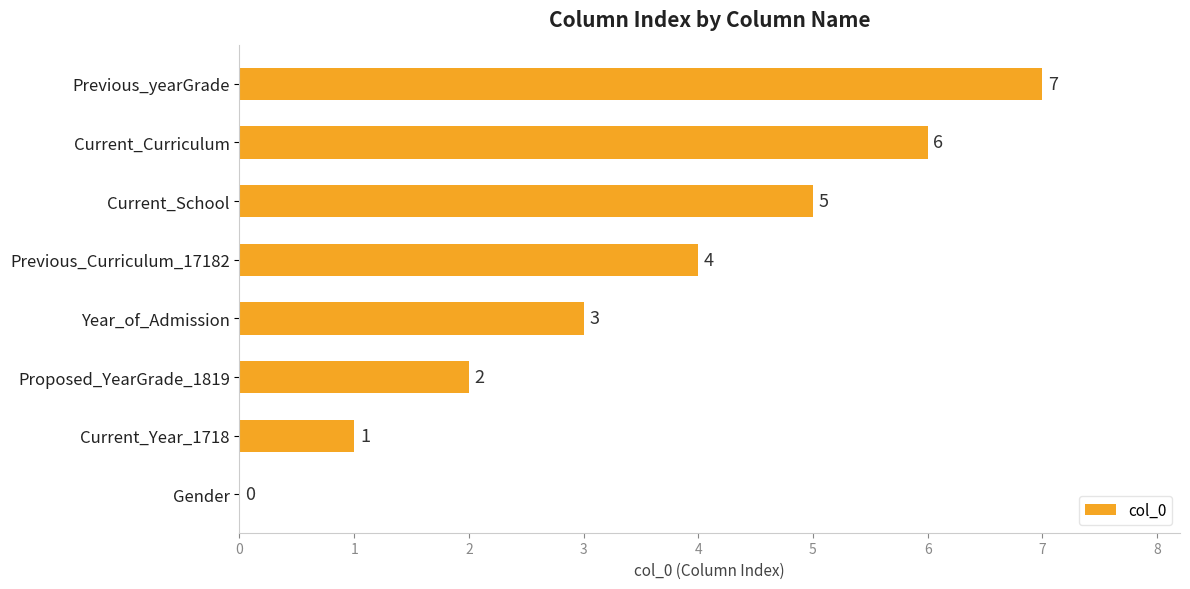

Between Current_School and Year_of_Admission, which is larger?

Current_School